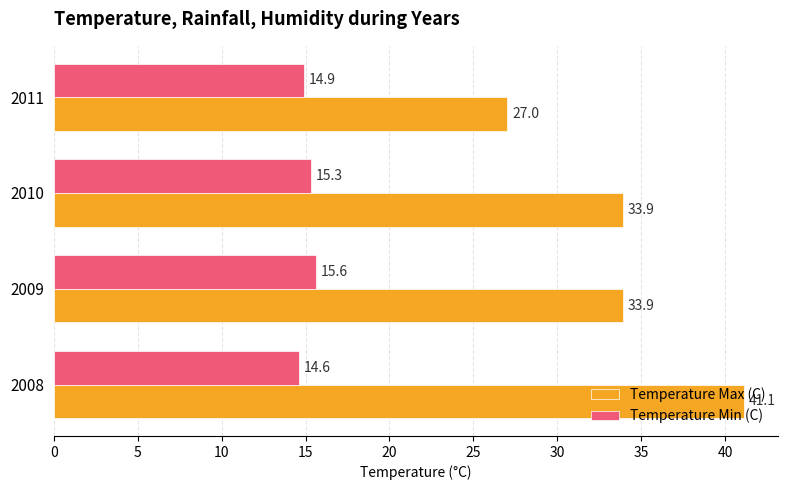

Which series has the largest total across all categories?

Temperature Max (C)